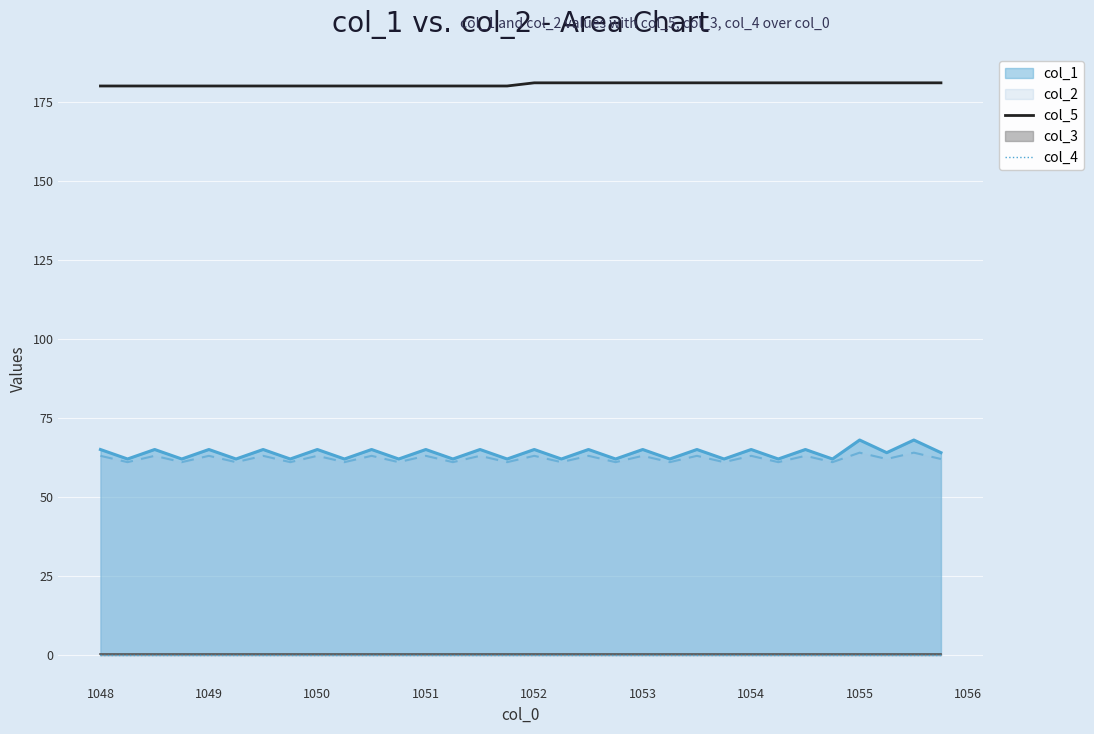

True or false: col_5 and col_4 intersect in this chart.

False